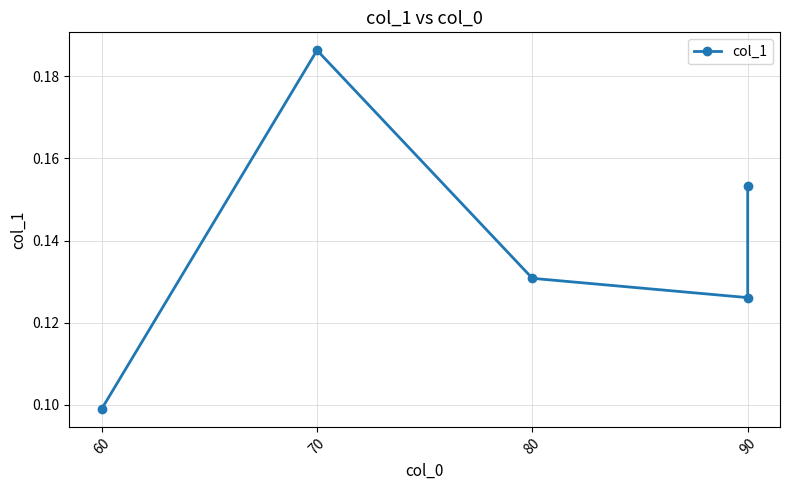

What is the label of the 4th point from the left?

90